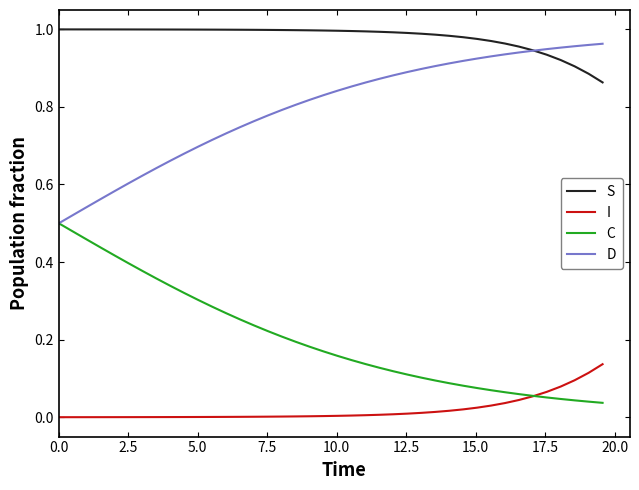

Rank the series by their average value, from lowest to highest.

I, C, D, S